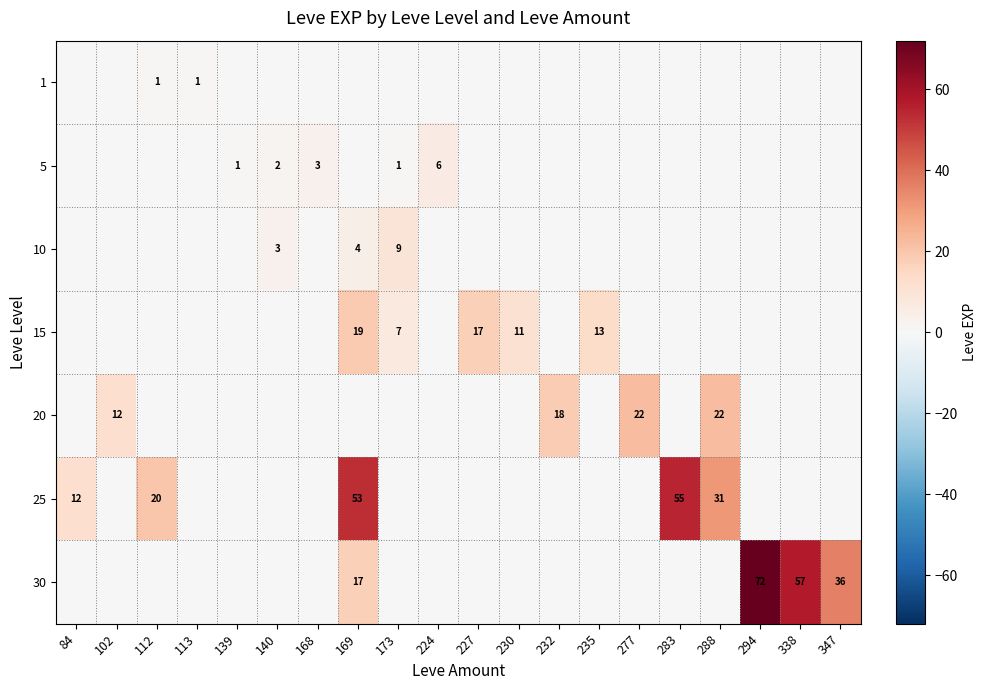

The value of 30 at 294 is 72. True or false?

True